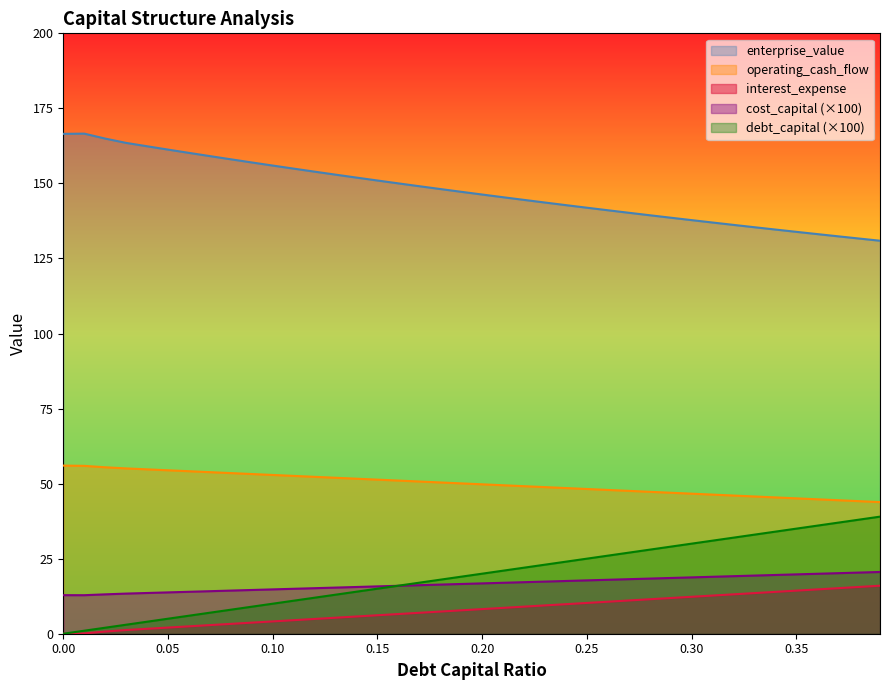

The value of operating_cash_flow at 0.27 is 77.6. True or false?

False